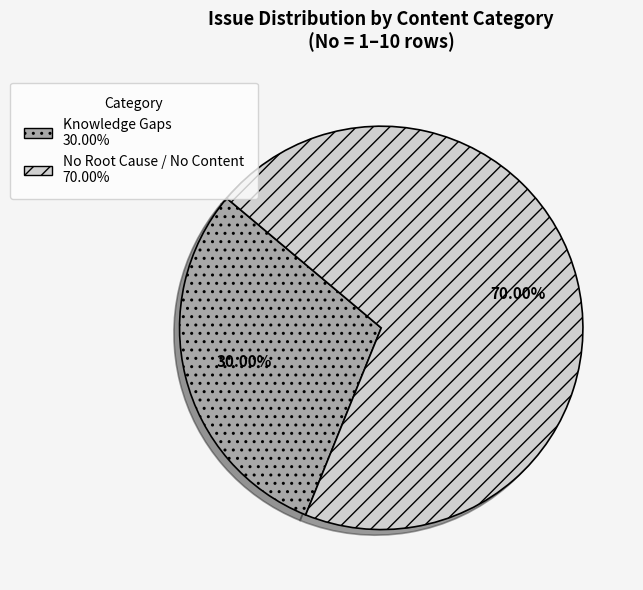

How many segments does this pie chart have?

2